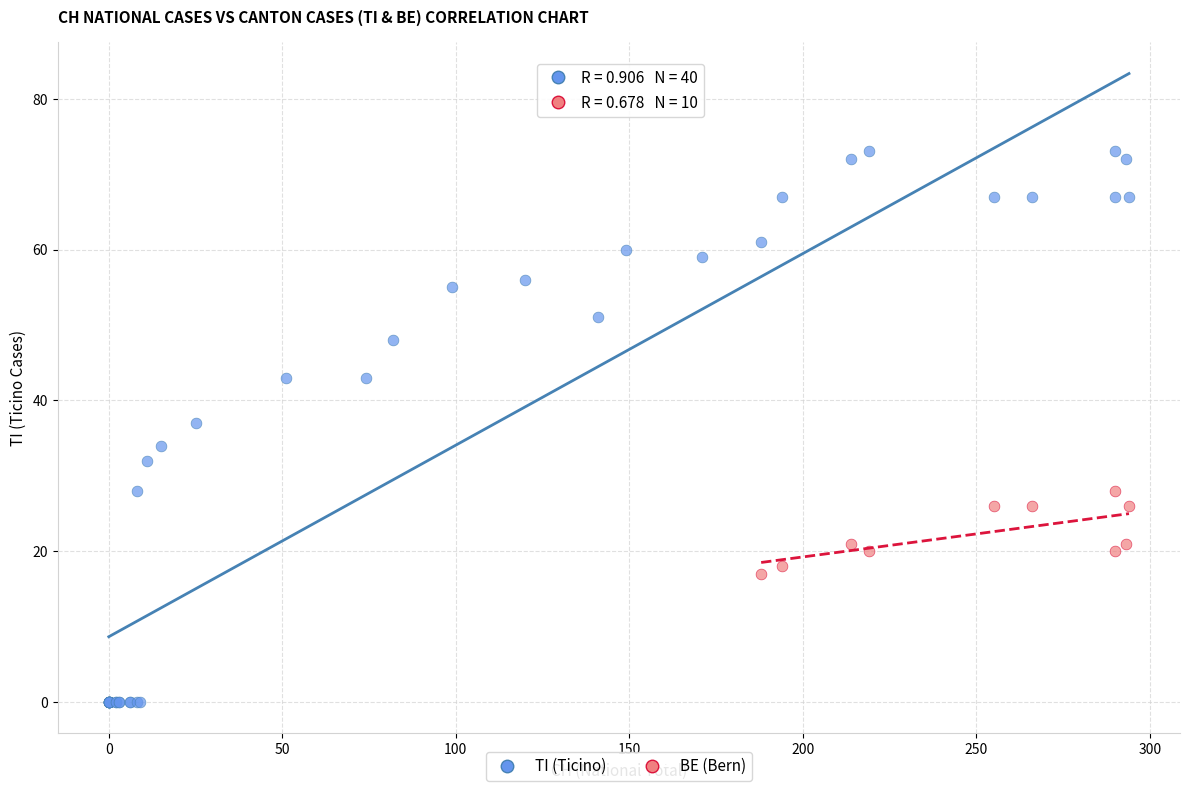

Which series contains the lowest Y value?

TI (Ticino)